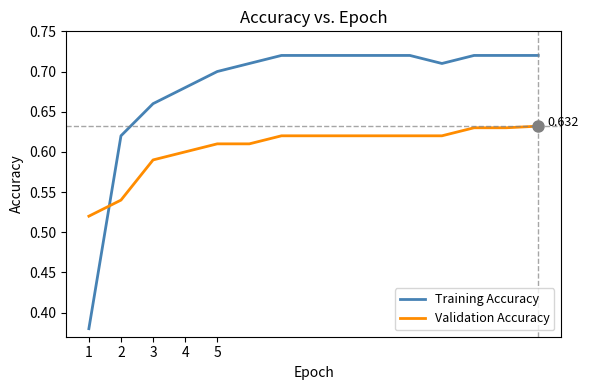

What is the difference between the second highest and minimum values in the Training Accuracy series?

0.3